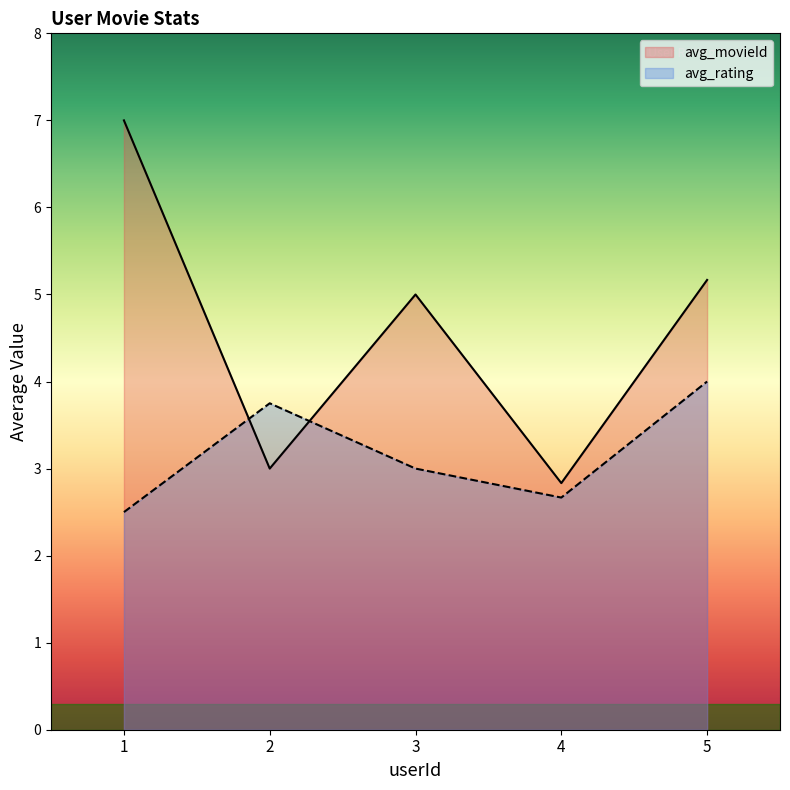

How many times do avg_rating and avg_movieId cross each other?

2